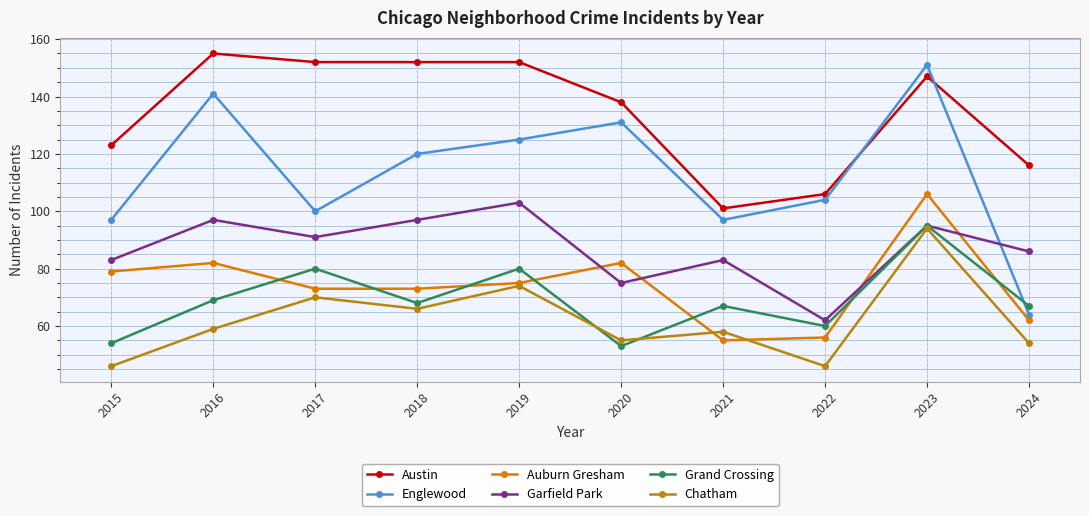

Reading left to right, list all the values displayed in this chart.

Austin: 2015=123	2016=155	2017=152	2018=152	2019=152	2020=138	2021=101	2022=106	2023=147	2024=116
Englewood: 2015=97	2016=141	2017=100	2018=120	2019=125	2020=131	2021=97	2022=104	2023=151	2024=64
Auburn Gresham: 2015=79	2016=82	2017=73	2018=73	2019=75	2020=82	2021=55	2022=56	2023=106	2024=62
Garfield Park: 2015=83	2016=97	2017=91	2018=97	2019=103	2020=75	2021=83	2022=62	2023=95	2024=86
Grand Crossing: 2015=54	2016=69	2017=80	2018=68	2019=80	2020=53	2021=67	2022=60	2023=95	2024=67
Chatham: 2015=46	2016=59	2017=70	2018=66	2019=74	2020=55	2021=58	2022=46	2023=94	2024=54